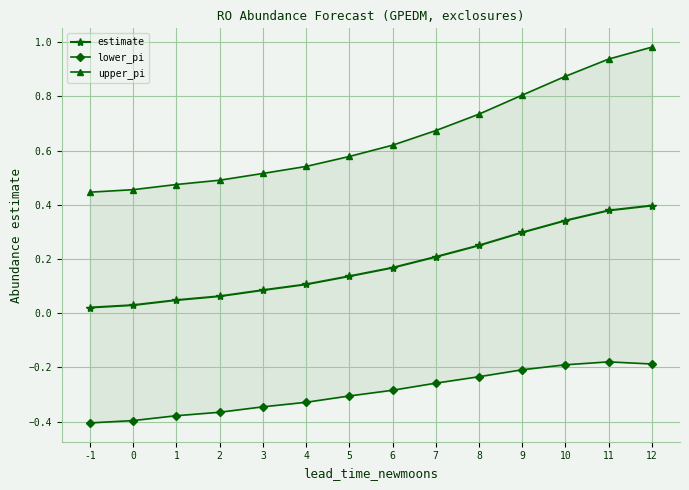

Rank the series by their maximum value, from highest to lowest.

upper_pi, estimate, lower_pi